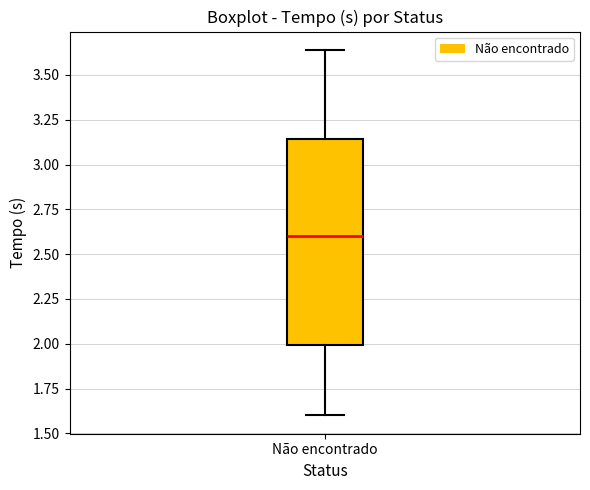

Transcribe this box plot: give where the median line is, the range the box spans, and where the two whiskers end, as read against the y-axis. The values are not printed on the chart, so give them approximately, as read against the axis.

median 2.60, box 2.00 to 3.15, whiskers 1.60 to 3.65